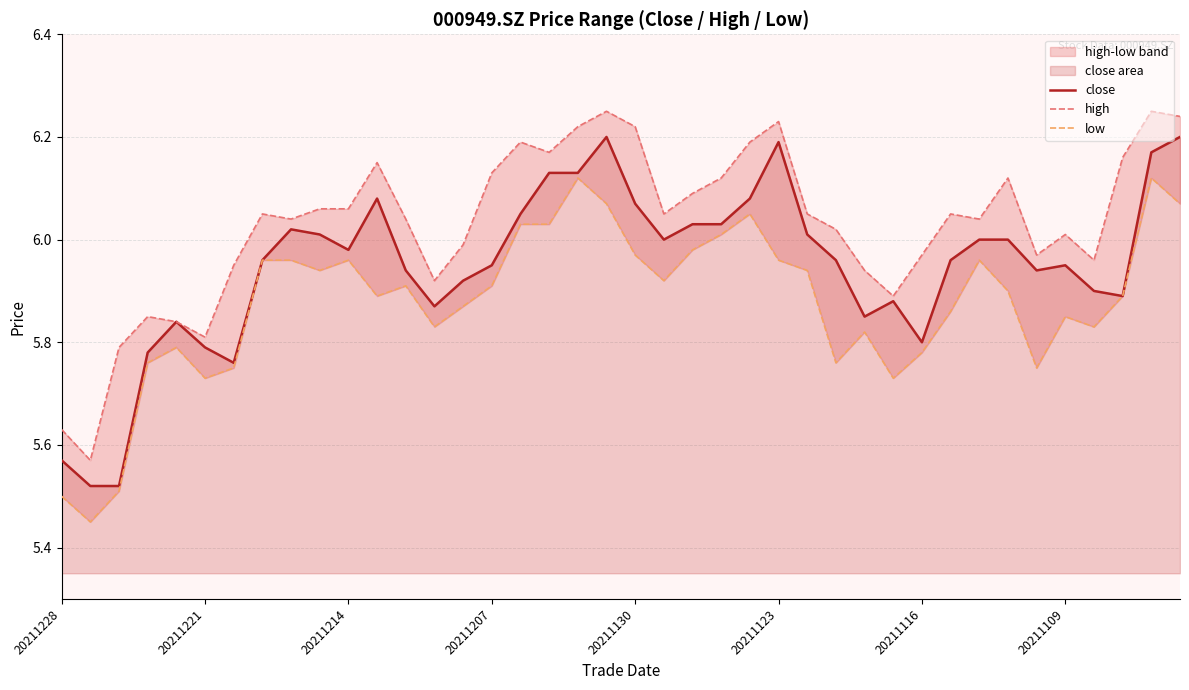

What is the average value of the low series?

5.9